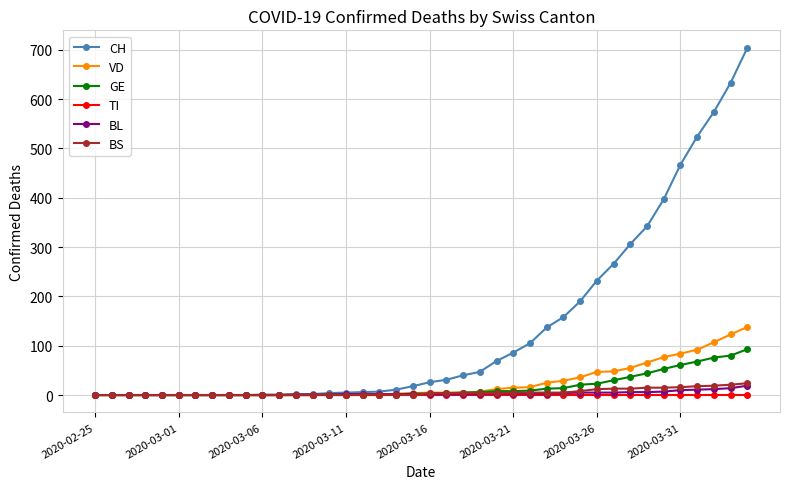

What is the greatest value displayed?

704